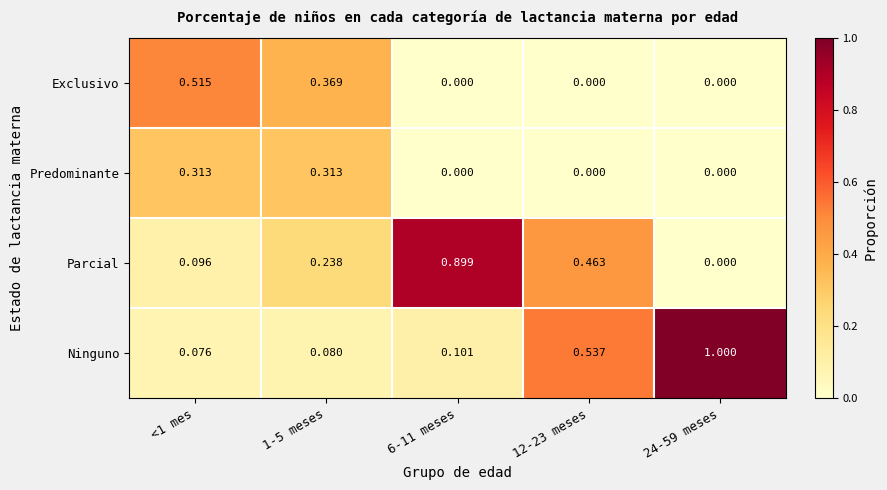

At how many categories does at least one series exceed 0?

5